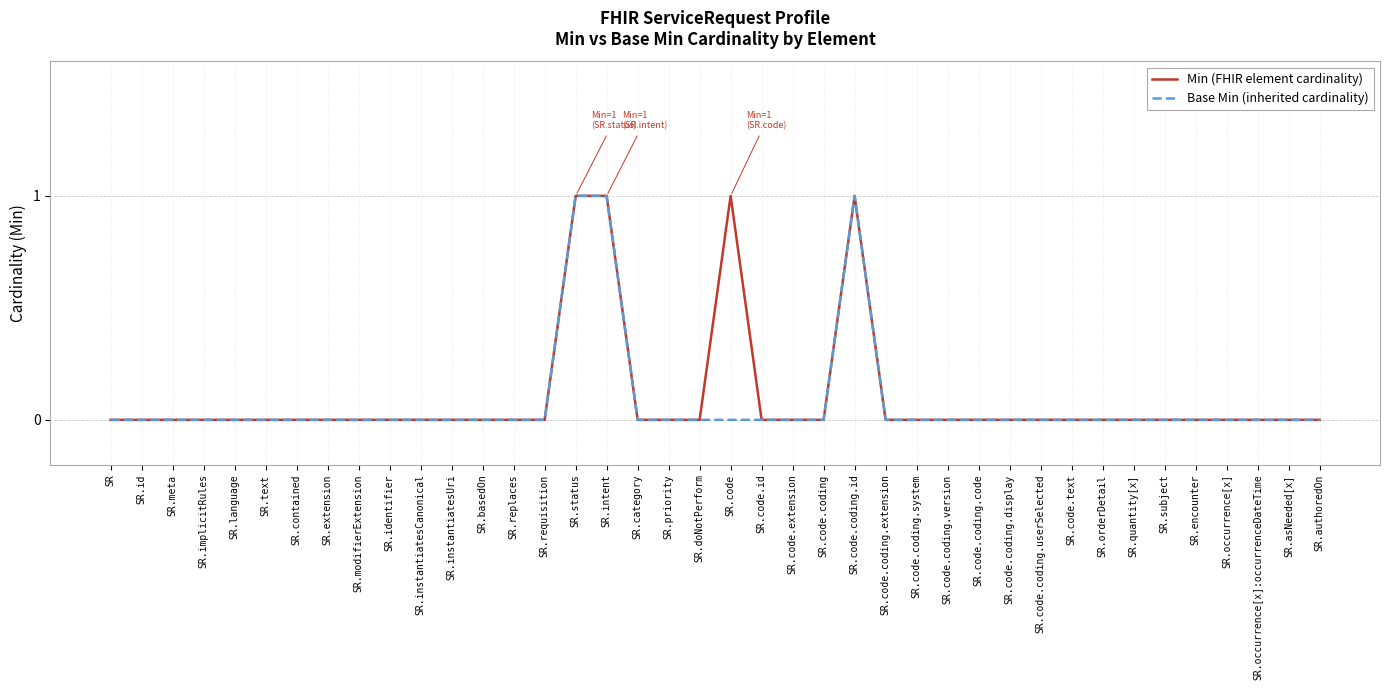

The Min (FHIR element cardinality) series shows 0 at SR.implicitRules. True or false?

True